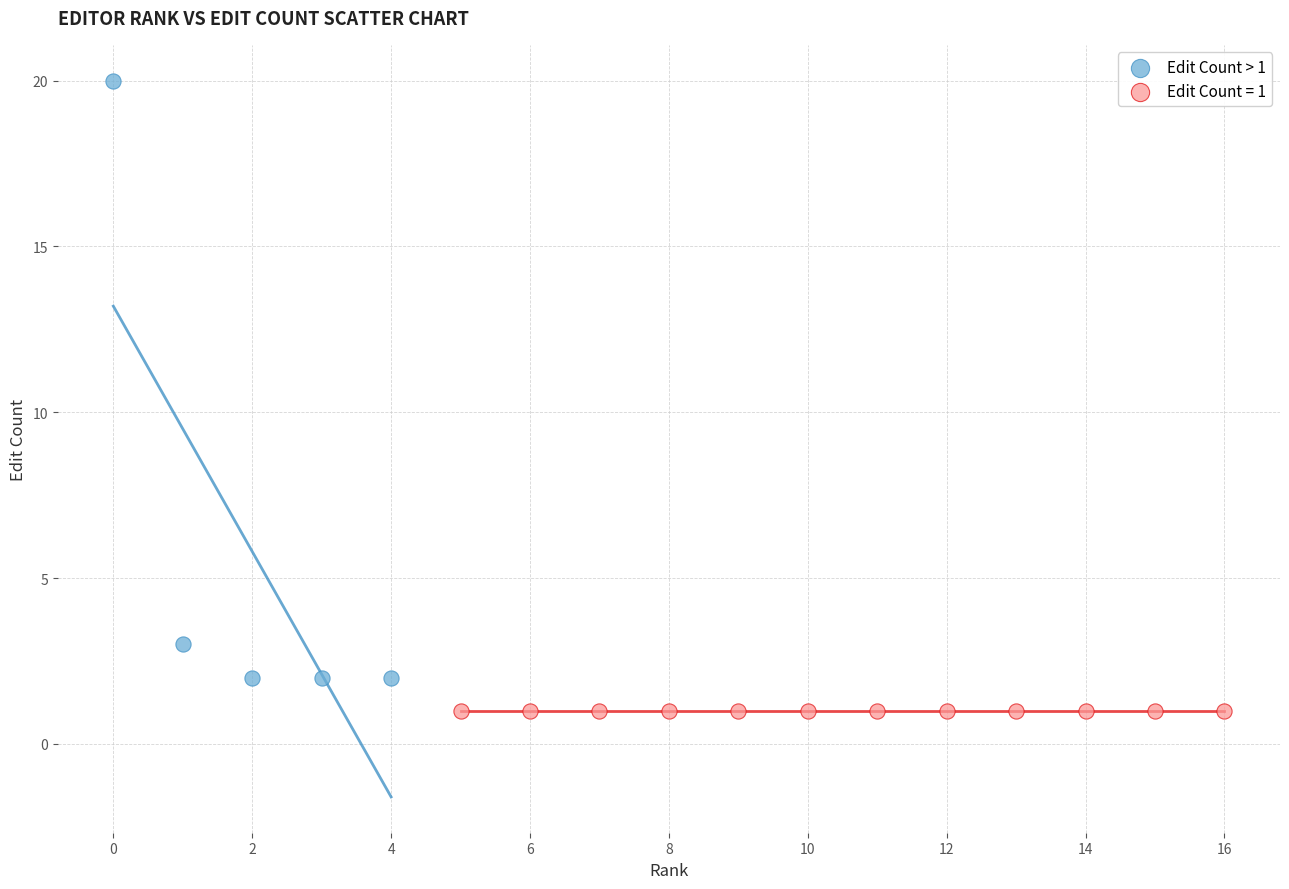

Which series reaches the minimum Y coordinate?

Edit Count = 1